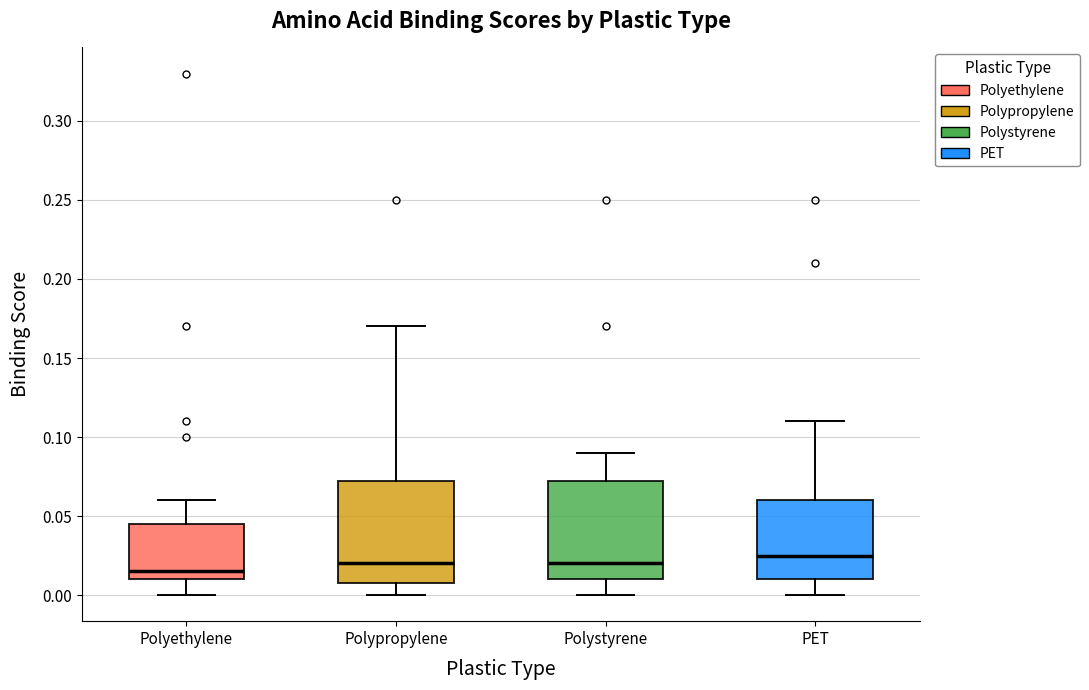

Which box's median line is the lowest?

Polyethylene